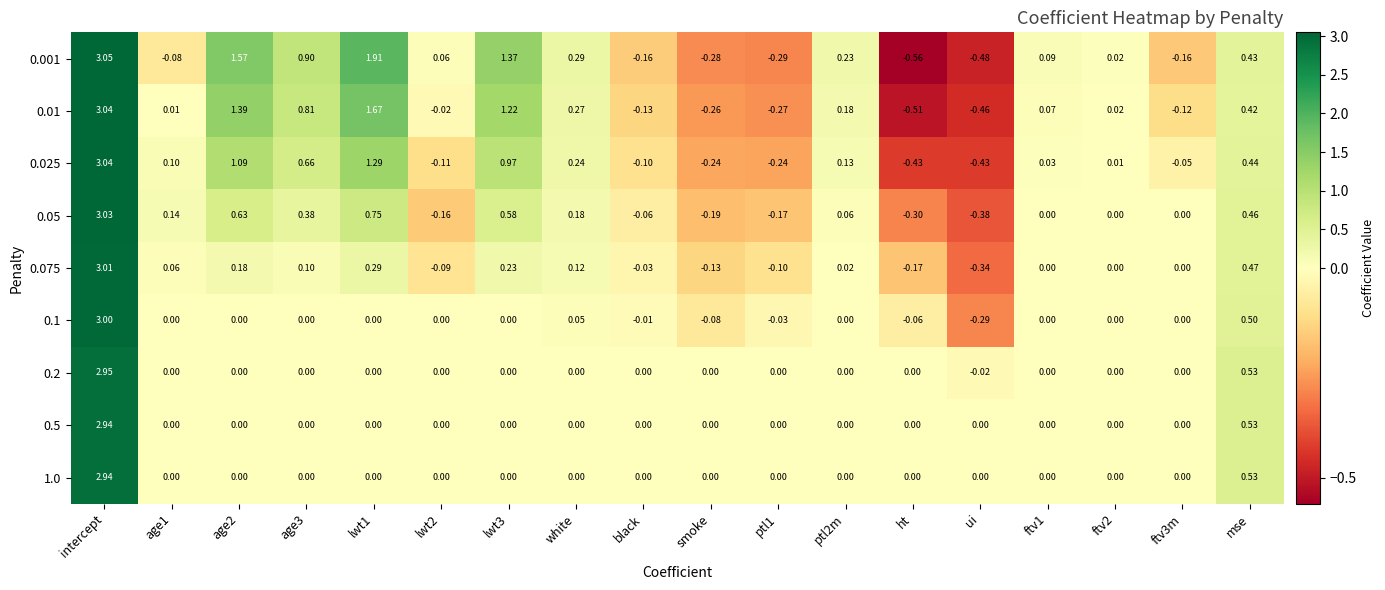

Which label corresponds to the smallest value in the chart?

ht